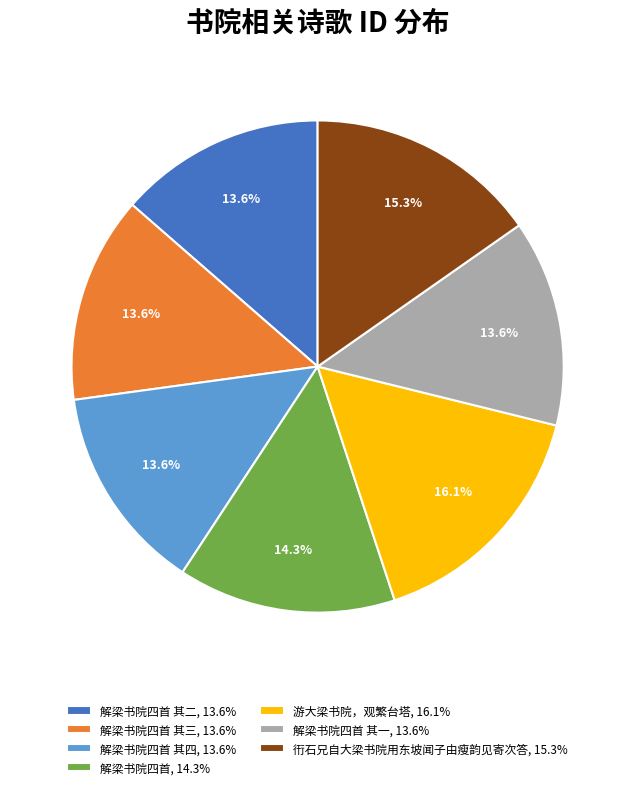

Does any single category account for the majority?

No